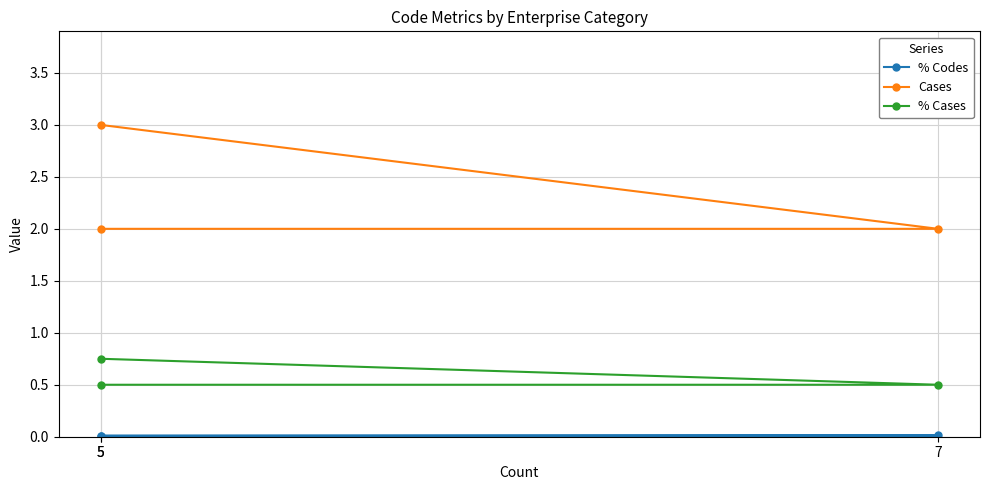

Rank the series by their average value, from lowest to highest.

% Codes, % Cases, Cases